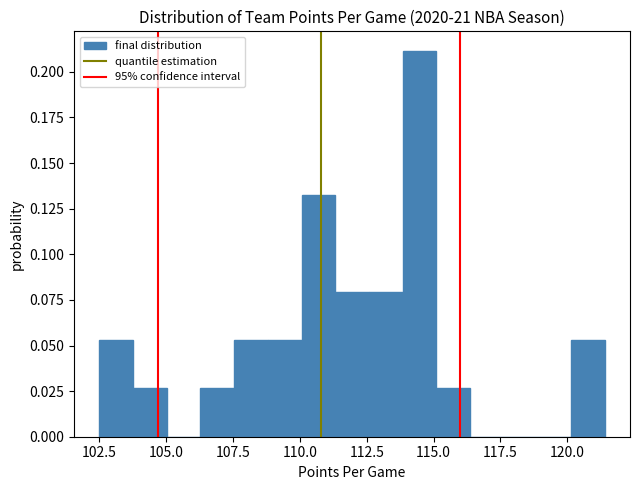

Read against the x-axis, roughly where is the centre of the tallest bar?

114.5